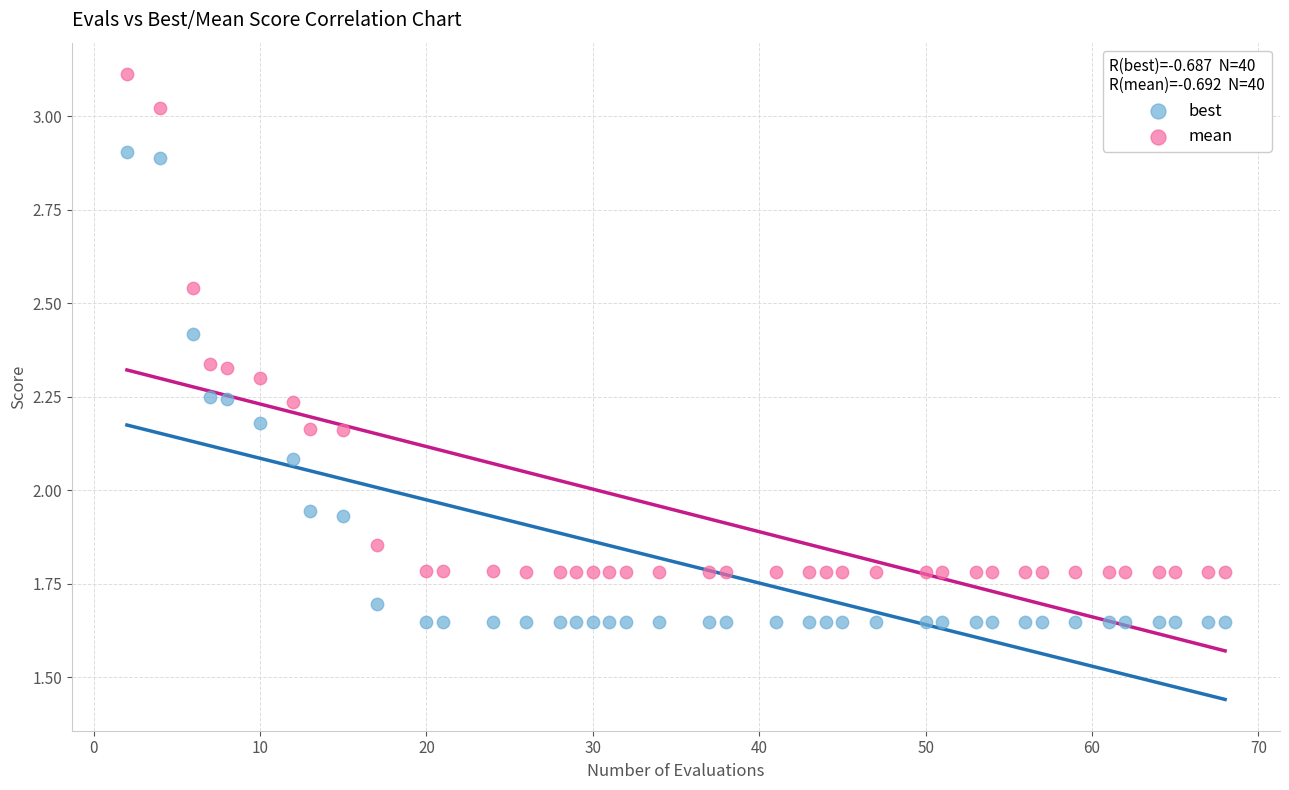

What are all the series names shown in the legend?

best, mean